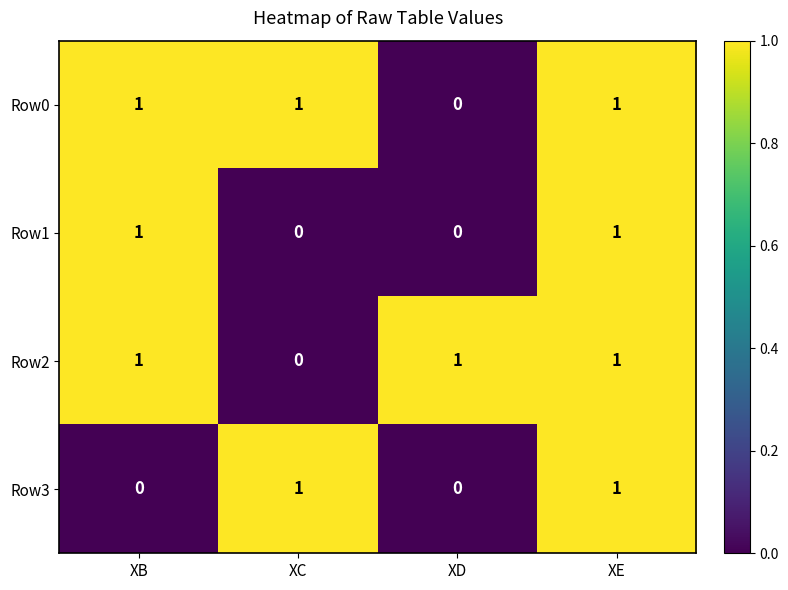

Is it true that Row3 equals 1 at XE?

True